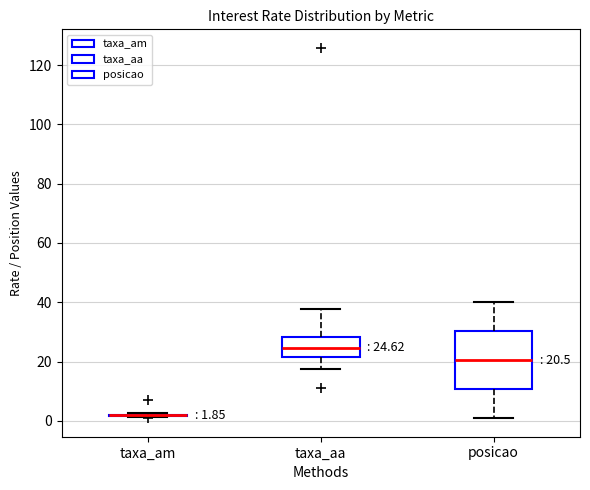

Which box is the tallest, from its lower edge to its upper edge?

posicao